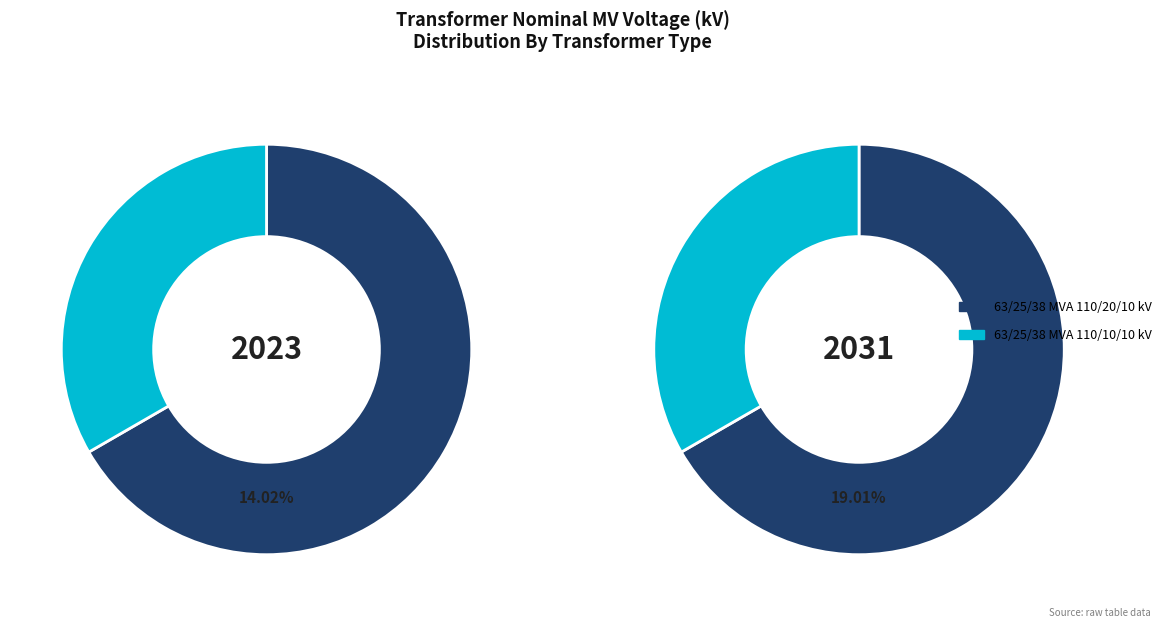

What portion of the pie excludes 63/25/38 MVA 110/10/10 kV?

66.7%